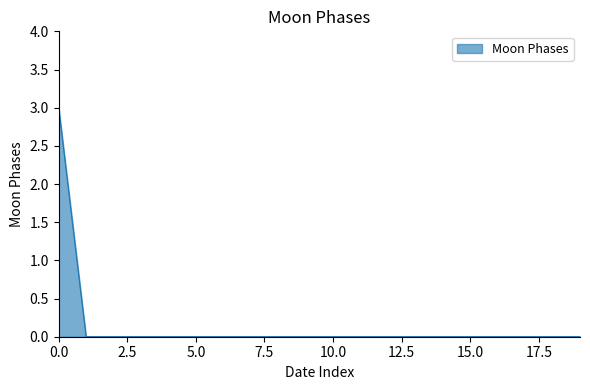

What is the difference between the maximum and minimum values?

3